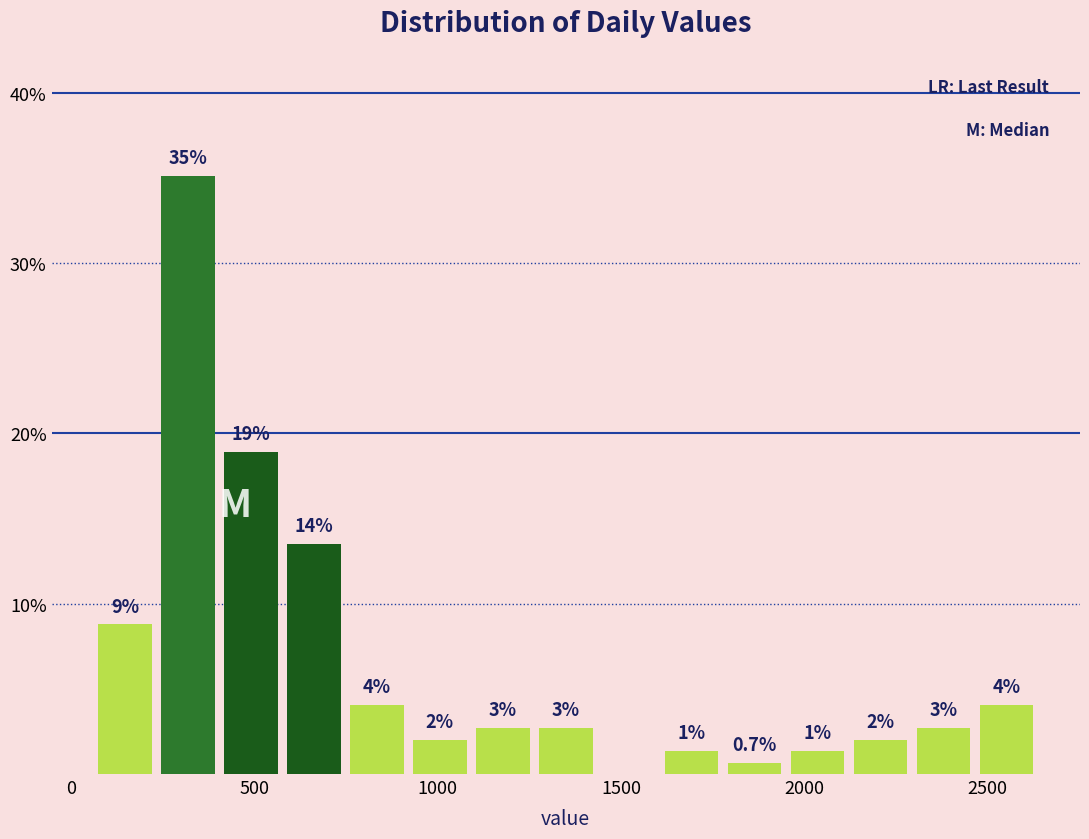

Read against the x-axis, roughly where is the centre of the tallest bar?

300